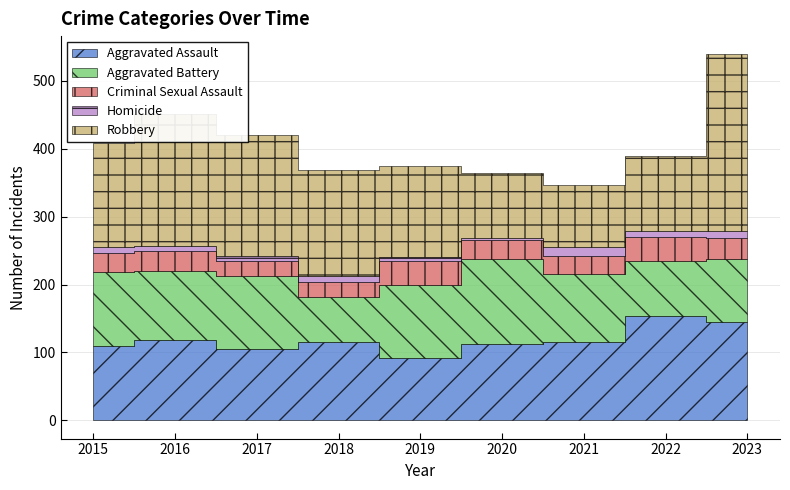

Which has a higher value, 2017 or 2021?

2021